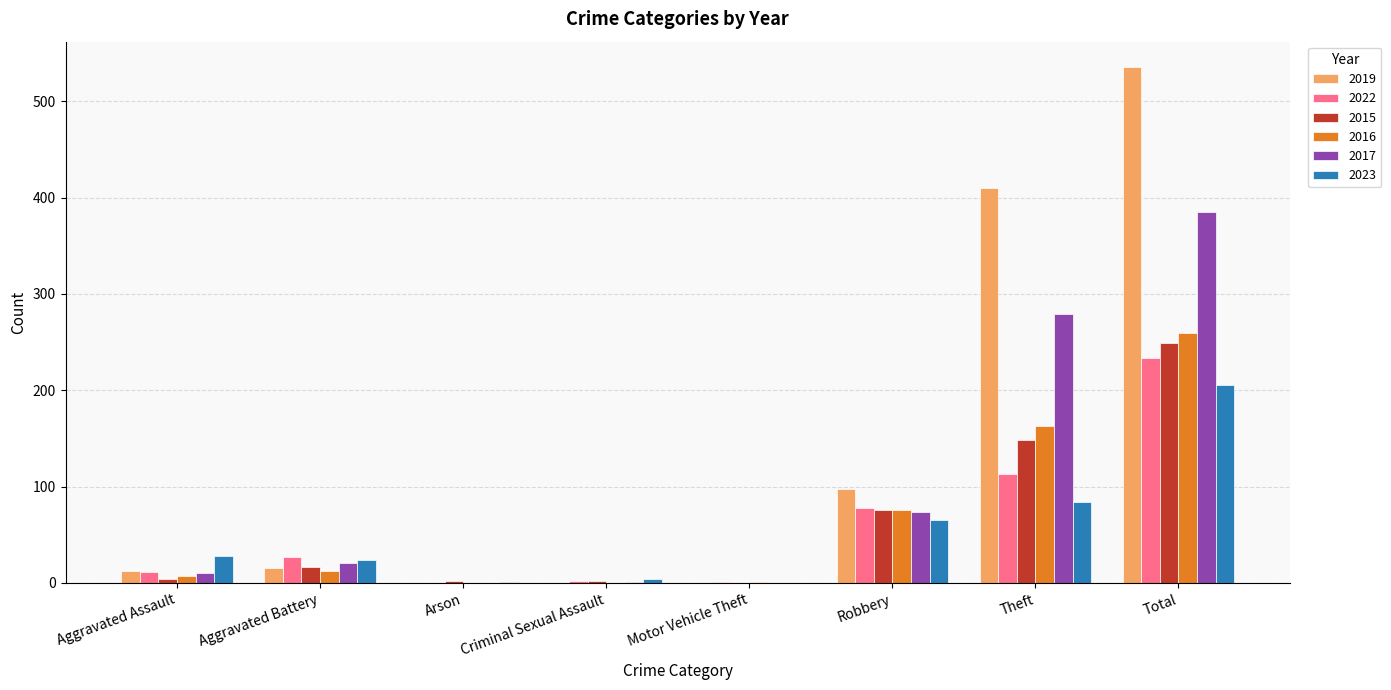

At which category does the chart reach its peak across all series?

Total